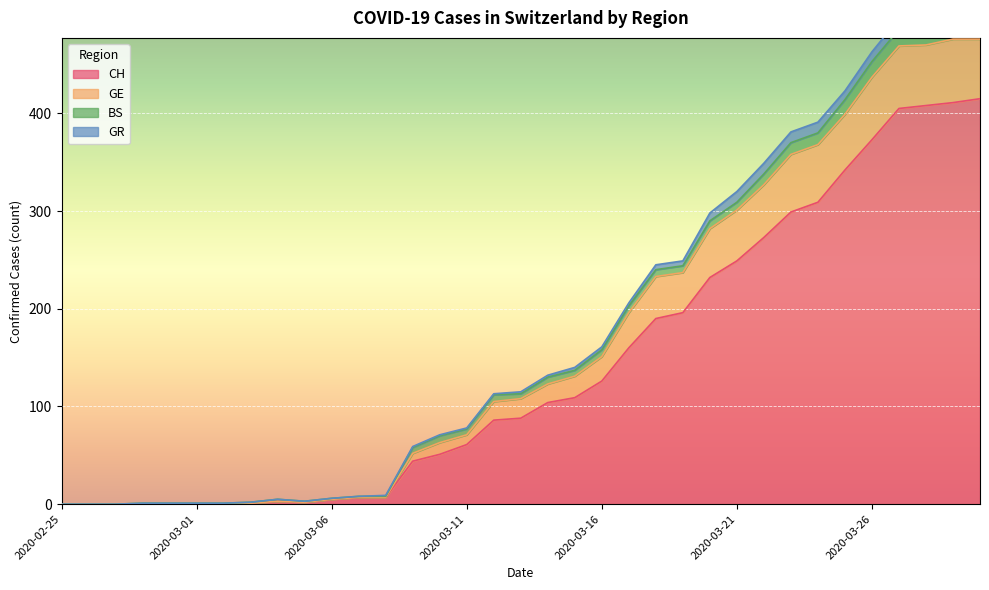

What is the highest value of the CH series?

415